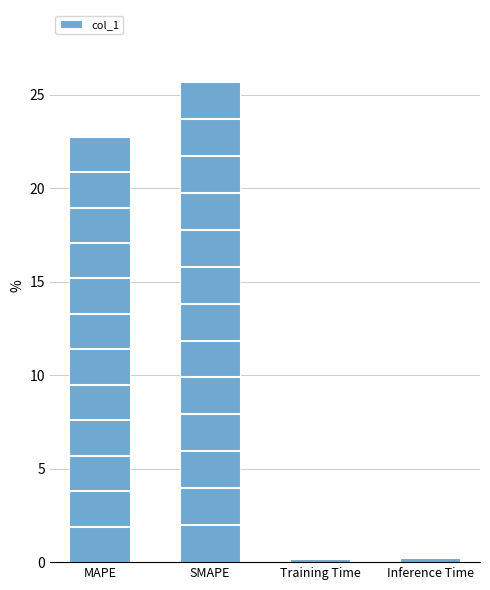

Which has a higher value, SMAPE or Training Time?

SMAPE